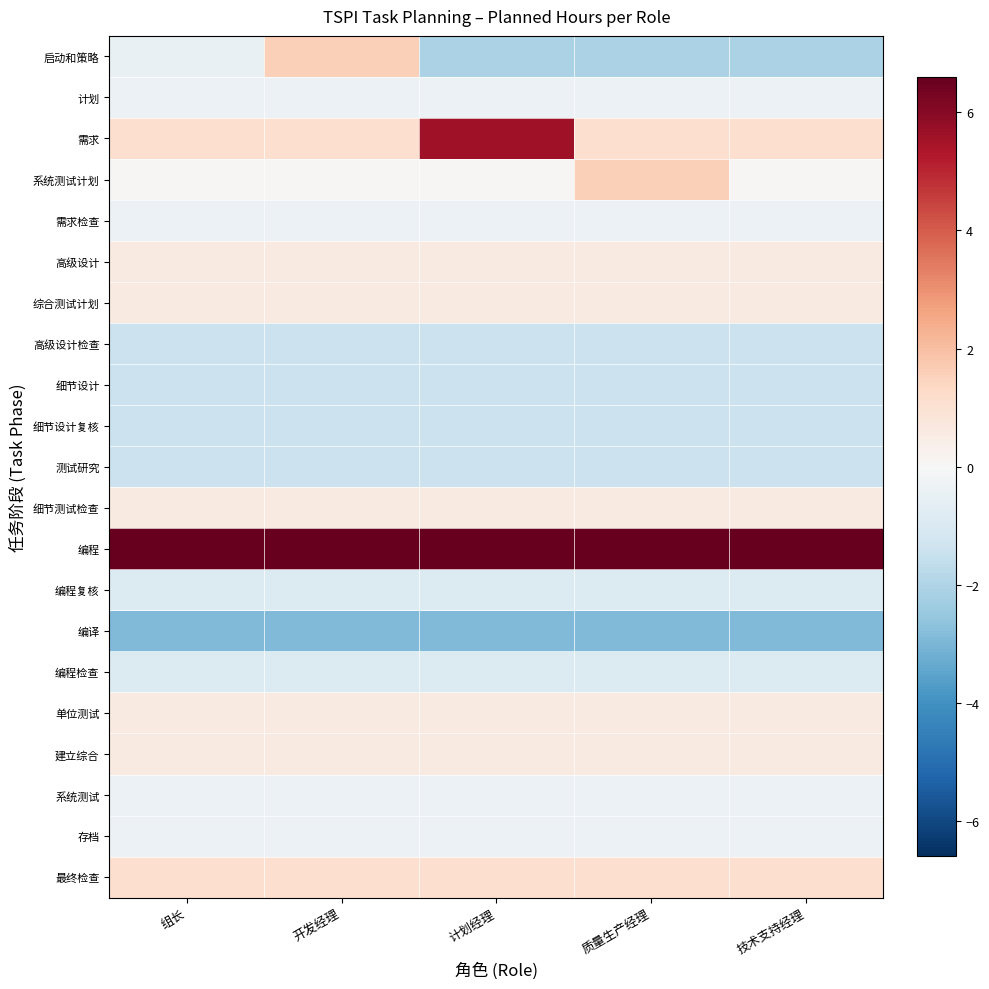

Reading right to left, transcribe all the data shown in this chart.

启动和策略: 技术支持经理=-2.1	质量生产经理=-2.1	计划经理=-2.1	开发经理=1.6	组长=-0.5
计划: 技术支持经理=-0.4	质量生产经理=-0.4	计划经理=-0.4	开发经理=-0.4	组长=-0.4
需求: 技术支持经理=1.1	质量生产经理=1.1	计划经理=5.6	开发经理=1.1	组长=1.1
系统测试计划: 技术支持经理=0.1	质量生产经理=1.6	计划经理=0.1	开发经理=0.1	组长=0.1
需求检查: 技术支持经理=-0.4	质量生产经理=-0.4	计划经理=-0.4	开发经理=-0.4	组长=-0.4
高级设计: 技术支持经理=0.6	质量生产经理=0.6	计划经理=0.6	开发经理=0.6	组长=0.6
综合测试计划: 技术支持经理=0.6	质量生产经理=0.6	计划经理=0.6	开发经理=0.6	组长=0.6
高级设计检查: 技术支持经理=-1.4	质量生产经理=-1.4	计划经理=-1.4	开发经理=-1.4	组长=-1.4
细节设计: 技术支持经理=-1.4	质量生产经理=-1.4	计划经理=-1.4	开发经理=-1.4	组长=-1.4
细节设计复核: 技术支持经理=-1.4	质量生产经理=-1.4	计划经理=-1.4	开发经理=-1.4	组长=-1.4
测试研究: 技术支持经理=-1.4	质量生产经理=-1.4	计划经理=-1.4	开发经理=-1.4	组长=-1.4
细节测试检查: 技术支持经理=0.6	质量生产经理=0.6	计划经理=0.6	开发经理=0.6	组长=0.6
编程: 技术支持经理=6.6	质量生产经理=6.6	计划经理=6.6	开发经理=6.6	组长=6.6
编程复核: 技术支持经理=-0.9	质量生产经理=-0.9	计划经理=-0.9	开发经理=-0.9	组长=-0.9
编译: 技术支持经理=-2.9	质量生产经理=-2.9	计划经理=-2.9	开发经理=-2.9	组长=-2.9
编程检查: 技术支持经理=-0.9	质量生产经理=-0.9	计划经理=-0.9	开发经理=-0.9	组长=-0.9
单位测试: 技术支持经理=0.6	质量生产经理=0.6	计划经理=0.6	开发经理=0.6	组长=0.6
建立综合: 技术支持经理=0.6	质量生产经理=0.6	计划经理=0.6	开发经理=0.6	组长=0.6
系统测试: 技术支持经理=-0.4	质量生产经理=-0.4	计划经理=-0.4	开发经理=-0.4	组长=-0.4
存档: 技术支持经理=-0.4	质量生产经理=-0.4	计划经理=-0.4	开发经理=-0.4	组长=-0.4
最终检查: 技术支持经理=1.1	质量生产经理=1.1	计划经理=1.1	开发经理=1.1	组长=1.1